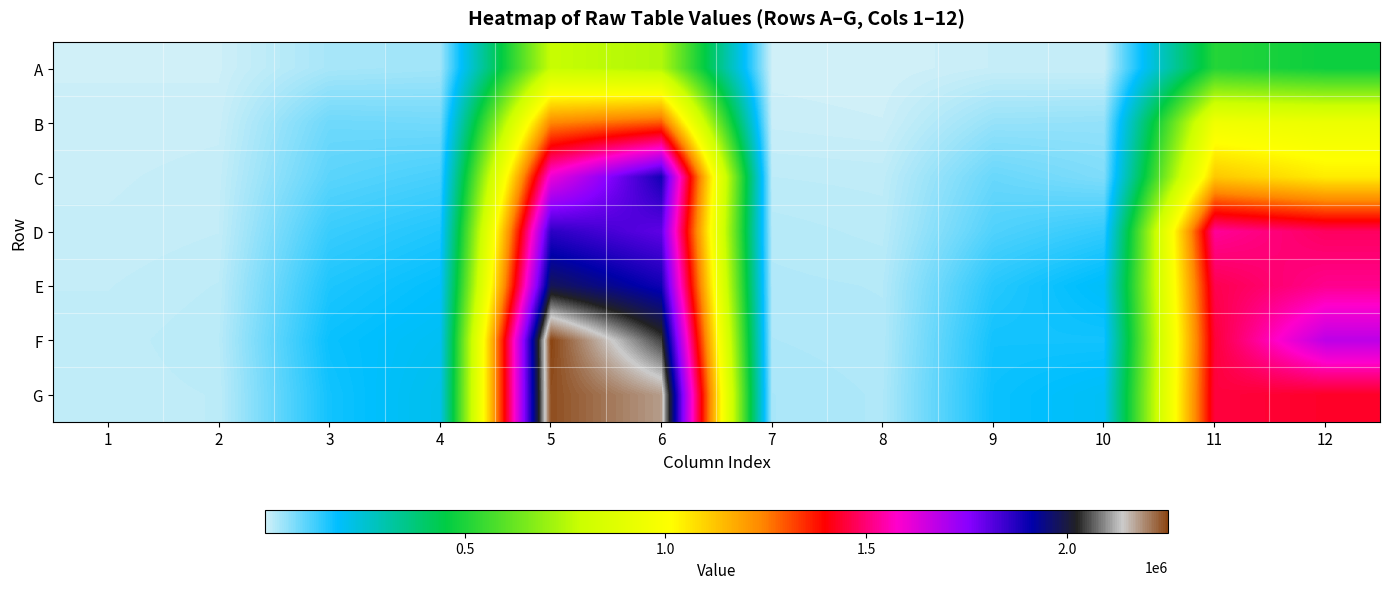

Reading left to right, list all the values displayed in this chart.

A: 1=5870	2=5285	3=38864	4=44143	5=783597	6=744869	7=3744	8=1900	9=11146	10=10981	11=513188	12=472504
B: 1=7399	2=8946	3=87861	4=84102	5=1237008	6=1294851	7=9469	8=6709	9=53238	10=55474	11=950561	12=933038
C: 1=9728	2=13137	3=104844	4=121701	5=1605305	6=1891285	7=19510	8=17902	9=93067	10=73789	11=1118557	12=1049579
D: 1=11632	2=14901	3=134287	4=156390	5=1862067	6=1803713	7=26358	8=22366	9=114050	10=140059	11=1531680	12=1481067
E: 1=14846	2=19809	3=158966	4=182891	5=1983827	6=1895328	7=29766	8=27899	9=150421	10=193401	11=1467521	12=1521944
F: 1=17290	2=23090	3=175974	4=199741	5=2252784	6=2046920	7=32850	8=29571	9=168163	10=167325	11=1448119	12=1675373
G: 1=17054	2=19844	3=167928	4=212122	5=2243056	6=2177214	7=37253	8=31808	9=174276	10=197210	11=1452590	12=1433372